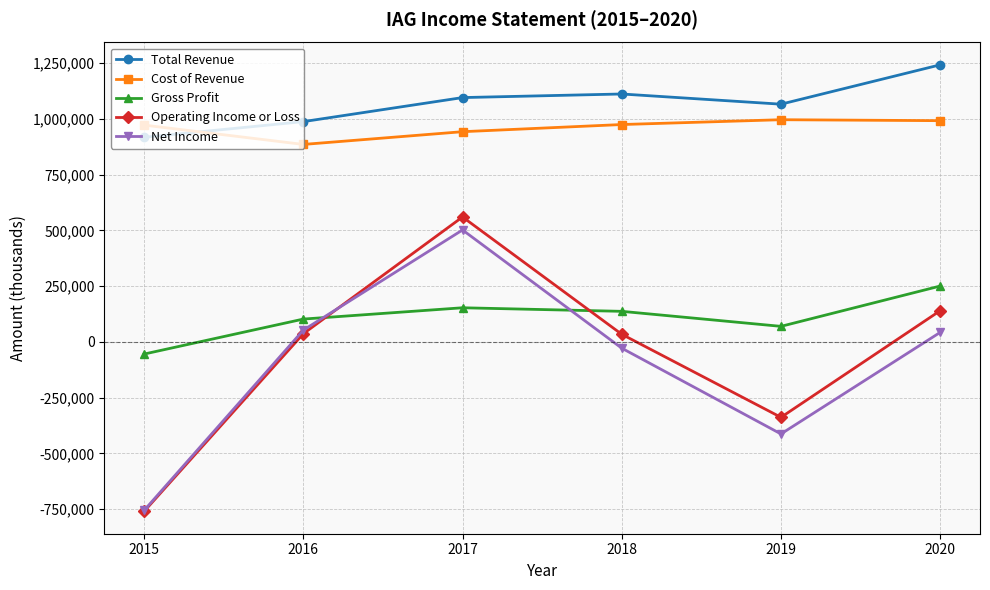

What is the minimum value shown in the chart?

-759700